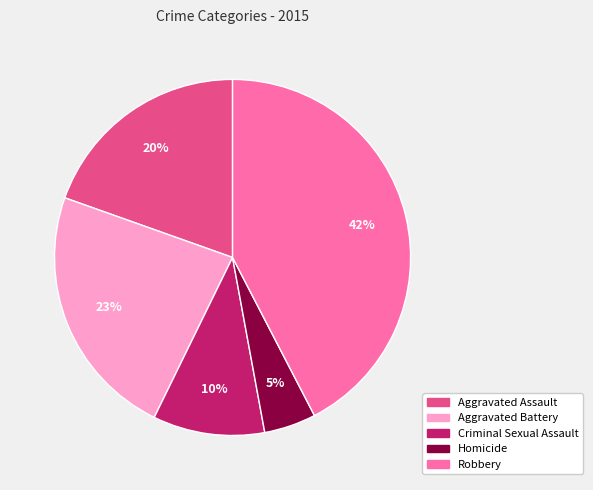

True or false: Homicide accounts for 5% of the total.

True